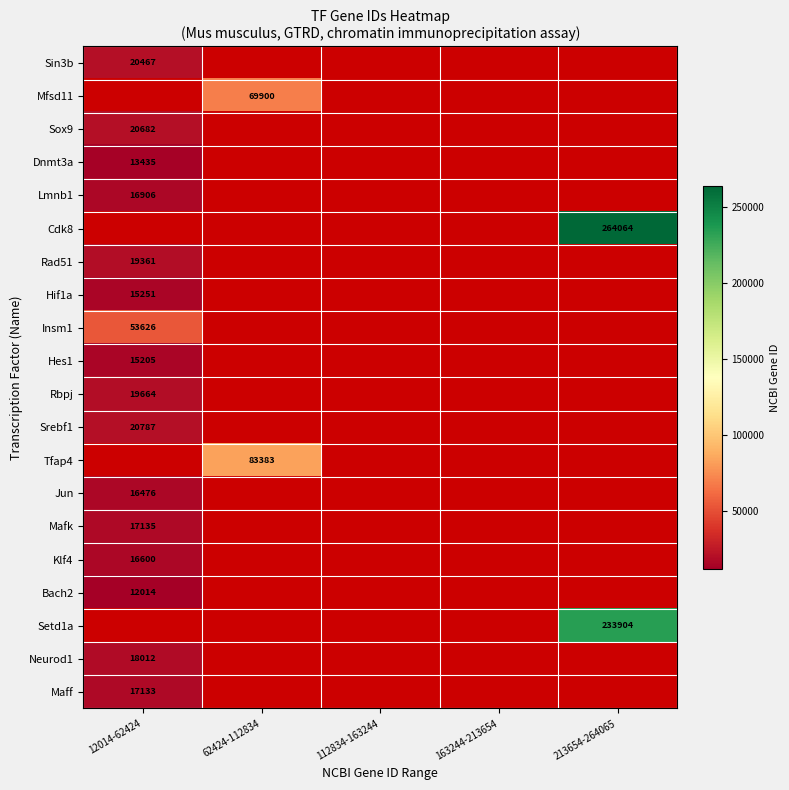

At how many categories does at least one series exceed 19575?

3